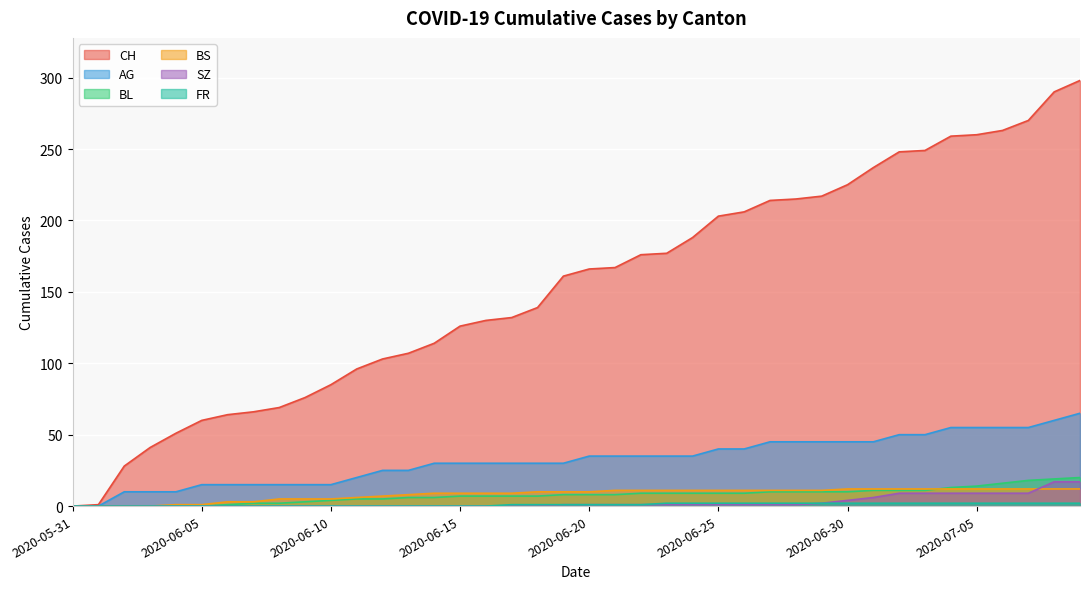

Between 2020-06-01 and 2020-06-04, which series saw the biggest shift?

CH